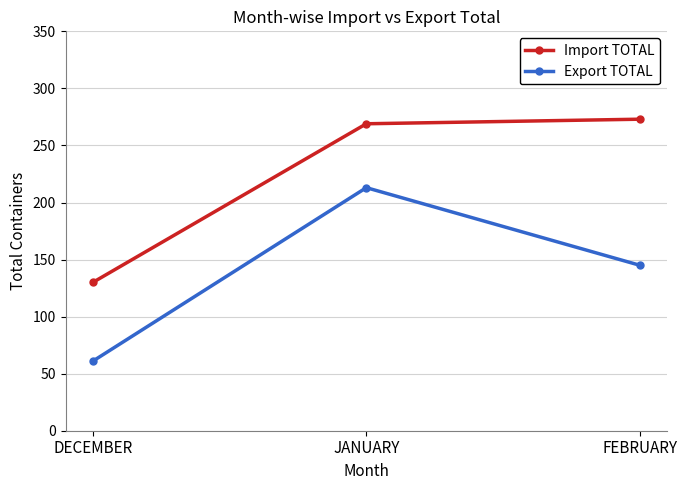

Reading left to right, transcribe all the data shown in this chart.

Import TOTAL: DECEMBER=130	JANUARY=269	FEBRUARY=273
Export TOTAL: DECEMBER=61	JANUARY=213	FEBRUARY=145